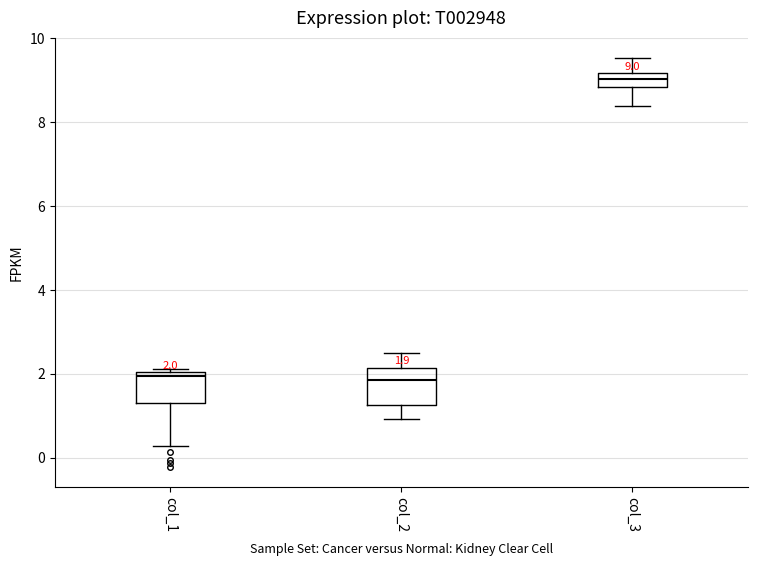

Which box has the highest median line?

col_3